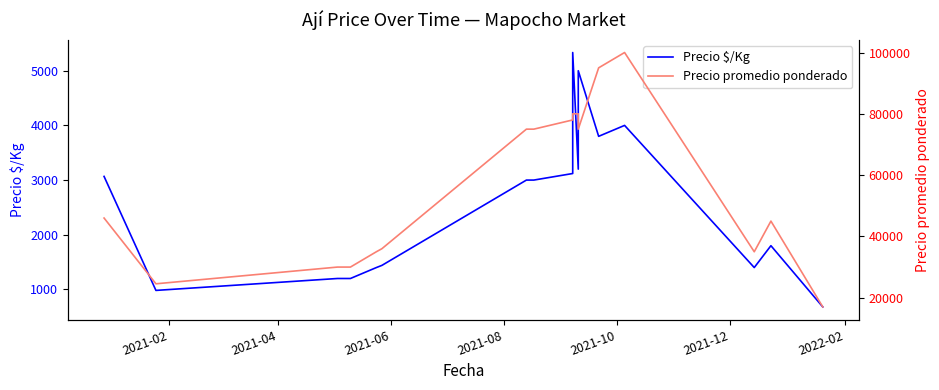

The Precio $/Kg series shows 368 at 2021-10. True or false?

False